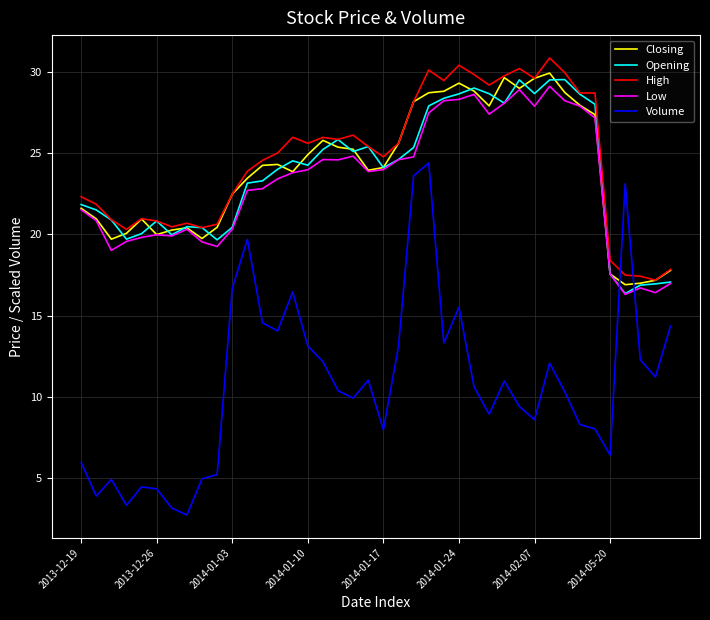

What is the maximum value for High?

30.9